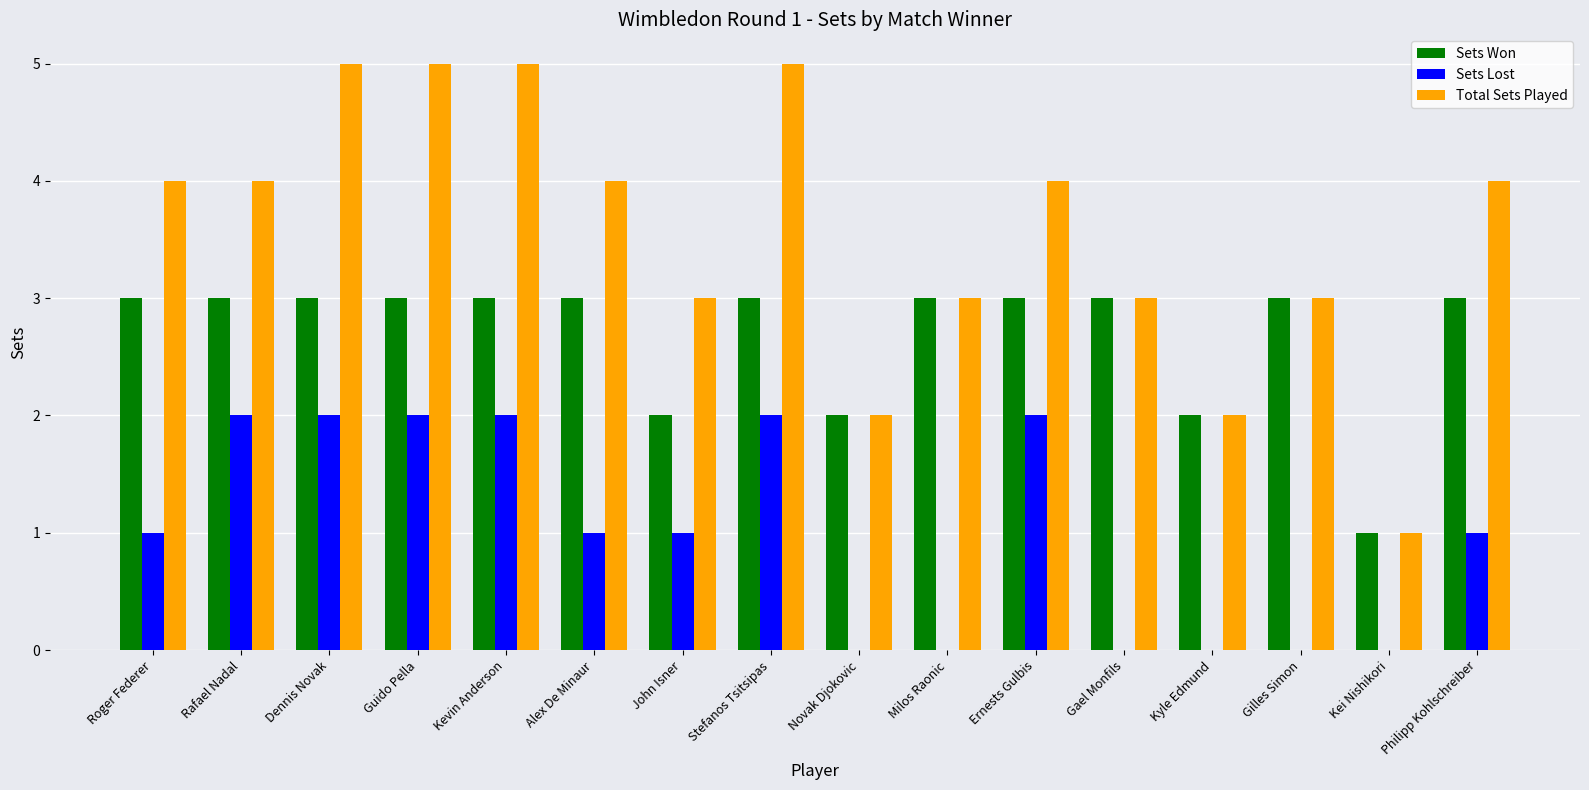

Which series changed the most between Ernests Gulbis and Gilles Simon?

Sets Lost